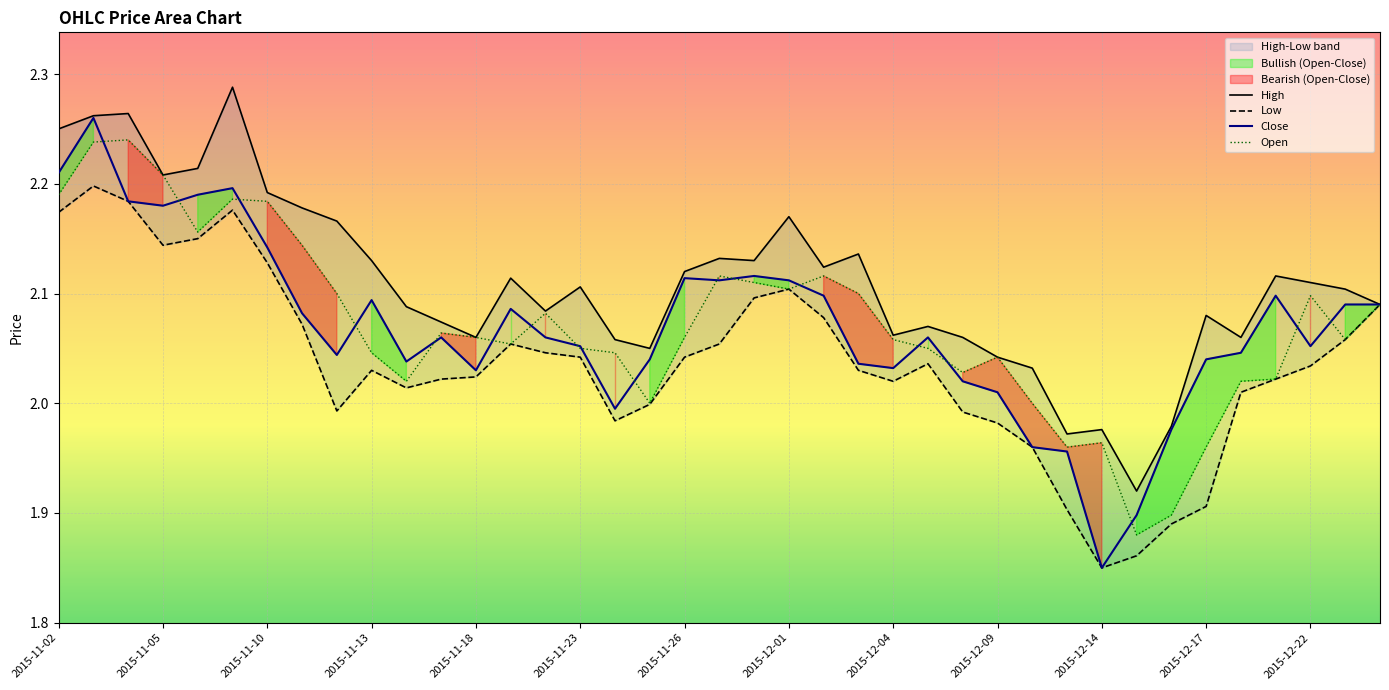

Which series changed the most between 2015-11-23 and 2015-12-01?

High